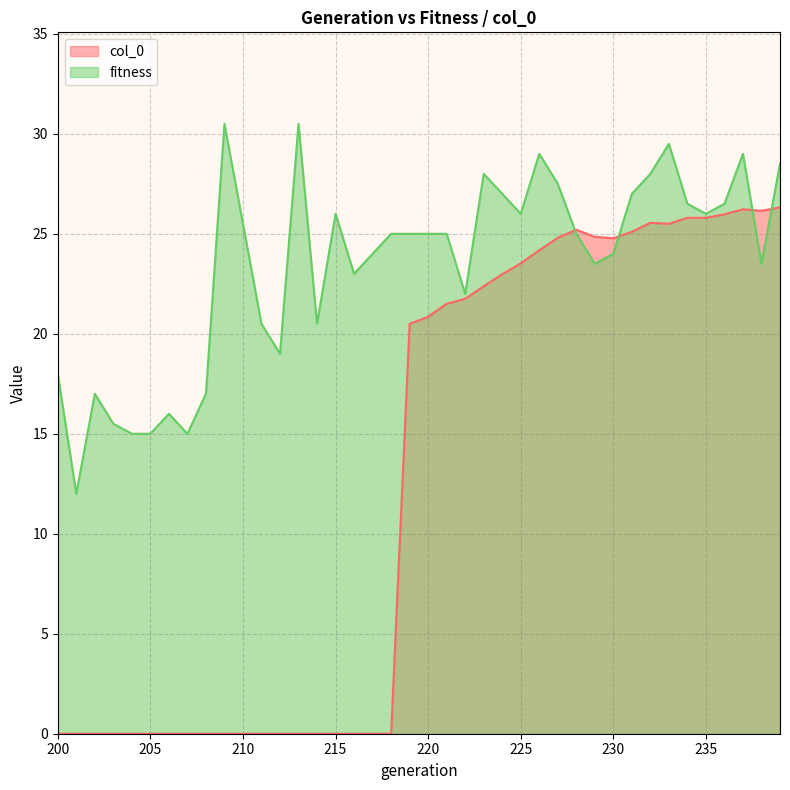

Reading left to right, extract all data points from this chart.

col_0: 0.0	0.0	0.0	0.0	0.0	0.0	0.0	0.0	0.0	0.0	0.0	0.0	0.0	0.0	0.0	0.0	0.0	0.0	0.0	20.5	20.9	21.5	21.8	22.4	23.0	23.5	24.2	24.8	25.2	24.9	24.8	25.1	25.6	25.5	25.8	25.8	26.0	26.2	26.1	26.3
fitness: 18.0	12.0	17.0	15.5	15.0	15.0	16.0	15.0	17.0	30.5	25.5	20.5	19.0	30.5	20.5	26.0	23.0	24.0	25.0	25.0	25.0	25.0	22.0	28.0	27.0	26.0	29.0	27.5	25.0	23.5	24.0	27.0	28.0	29.5	26.5	26.0	26.5	29.0	23.5	28.5